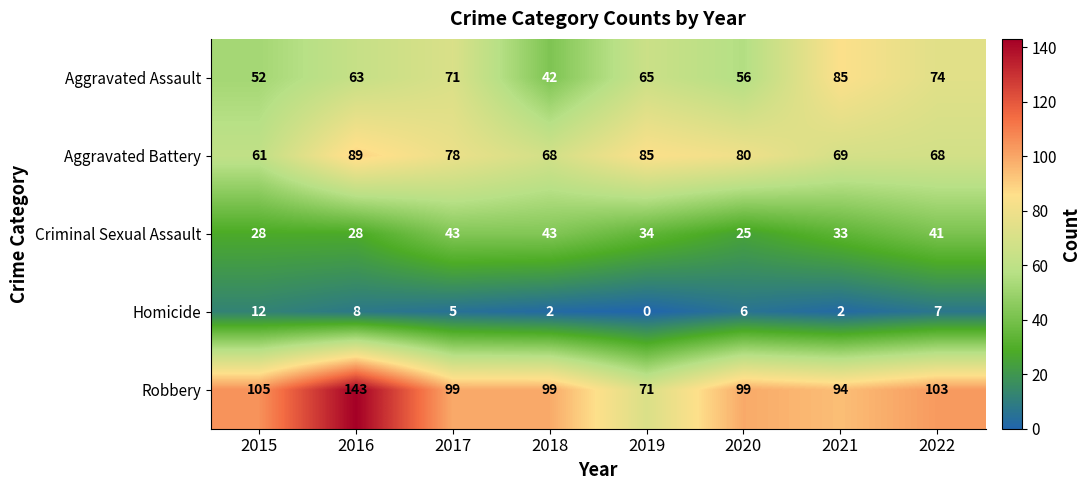

What is the maximum value shown in the chart?

143